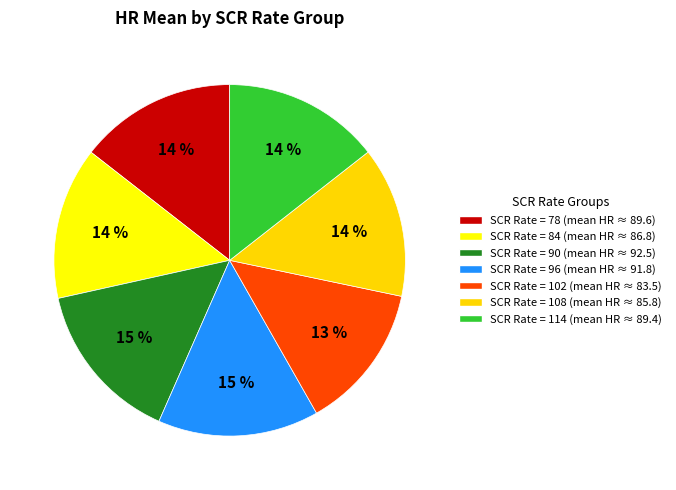

How many slices are in this pie chart?

7